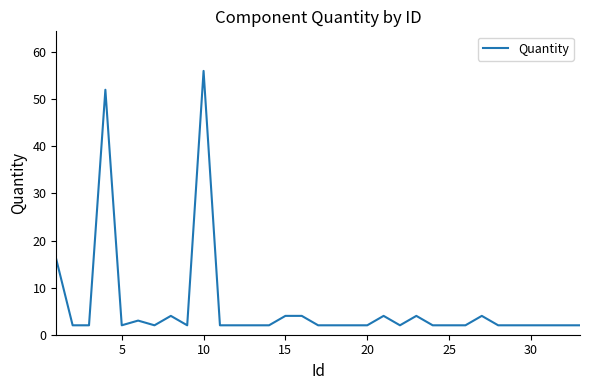

Reading left to right, transcribe all the data shown in this chart.

16	2	2	52	2	3	2	4	2	56	2	2	2	2	4	4	2	2	2	2	4	2	4	2	2	2	4	2	2	2	2	2	2